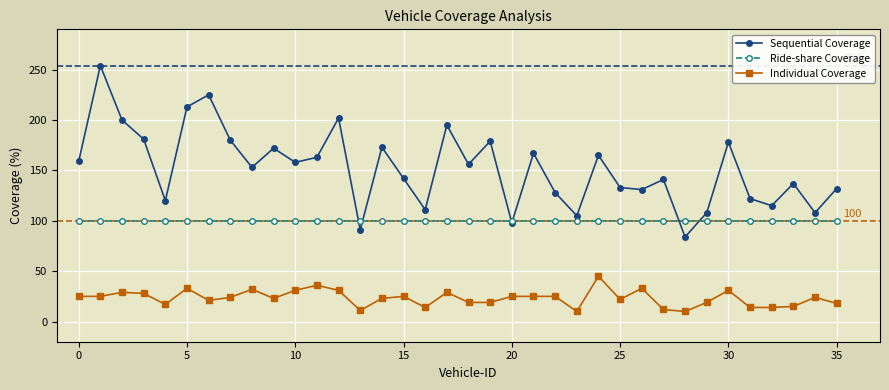

Which series has the widest spread of values?

Sequential Coverage